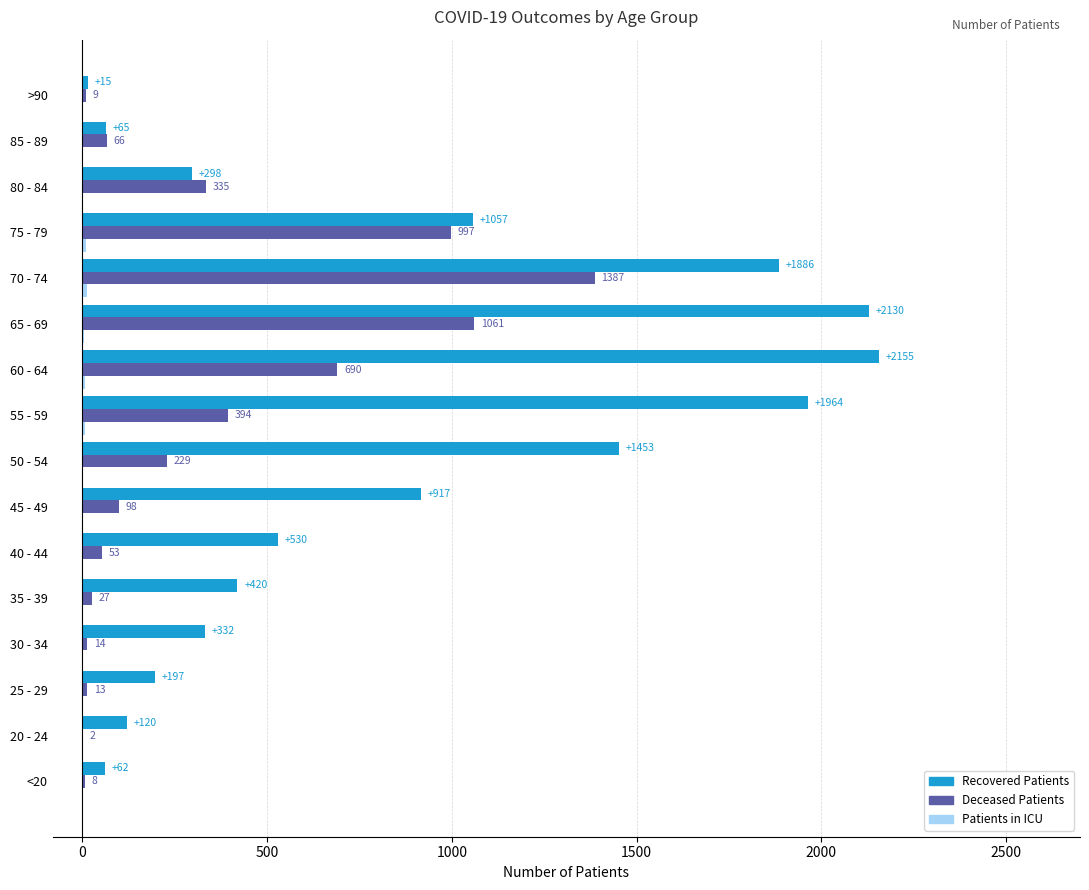

What is the greatest value displayed?

2155